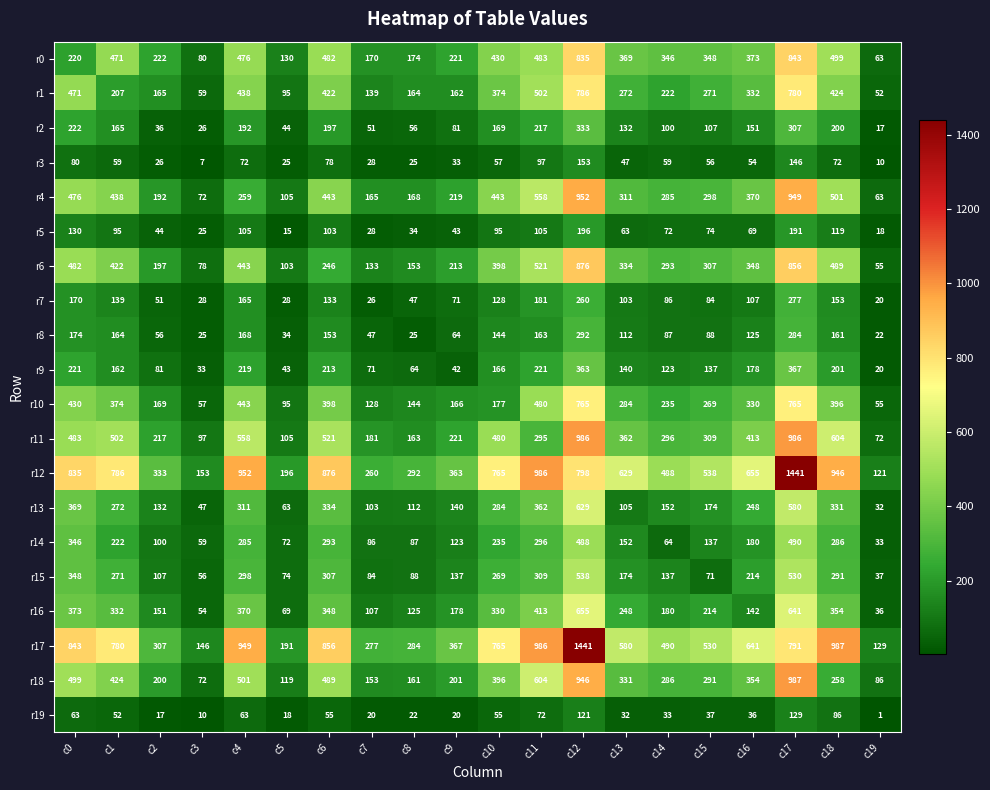

What is the greatest value displayed?

1441